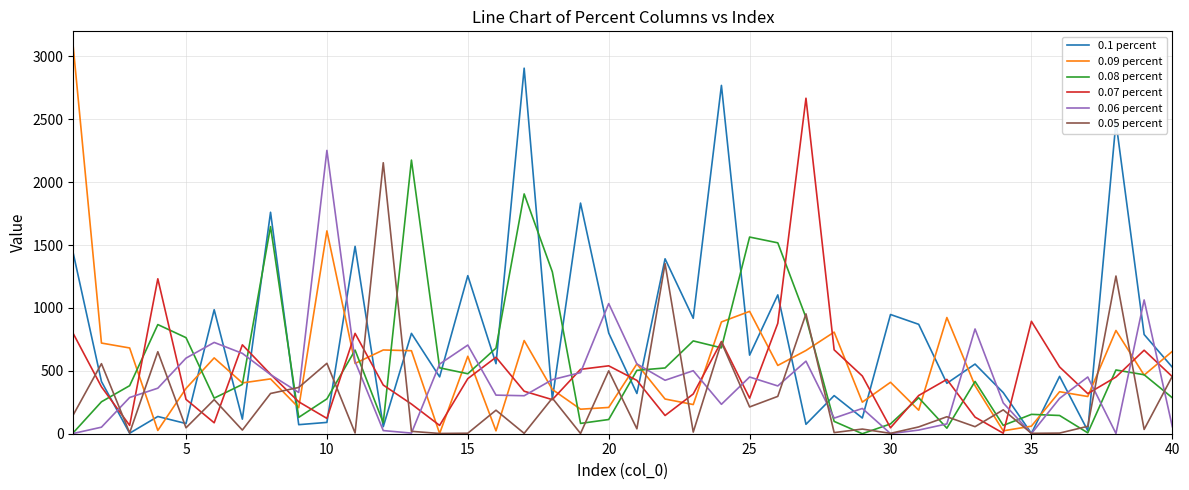

Is this an area chart (filled region under the line)?

No